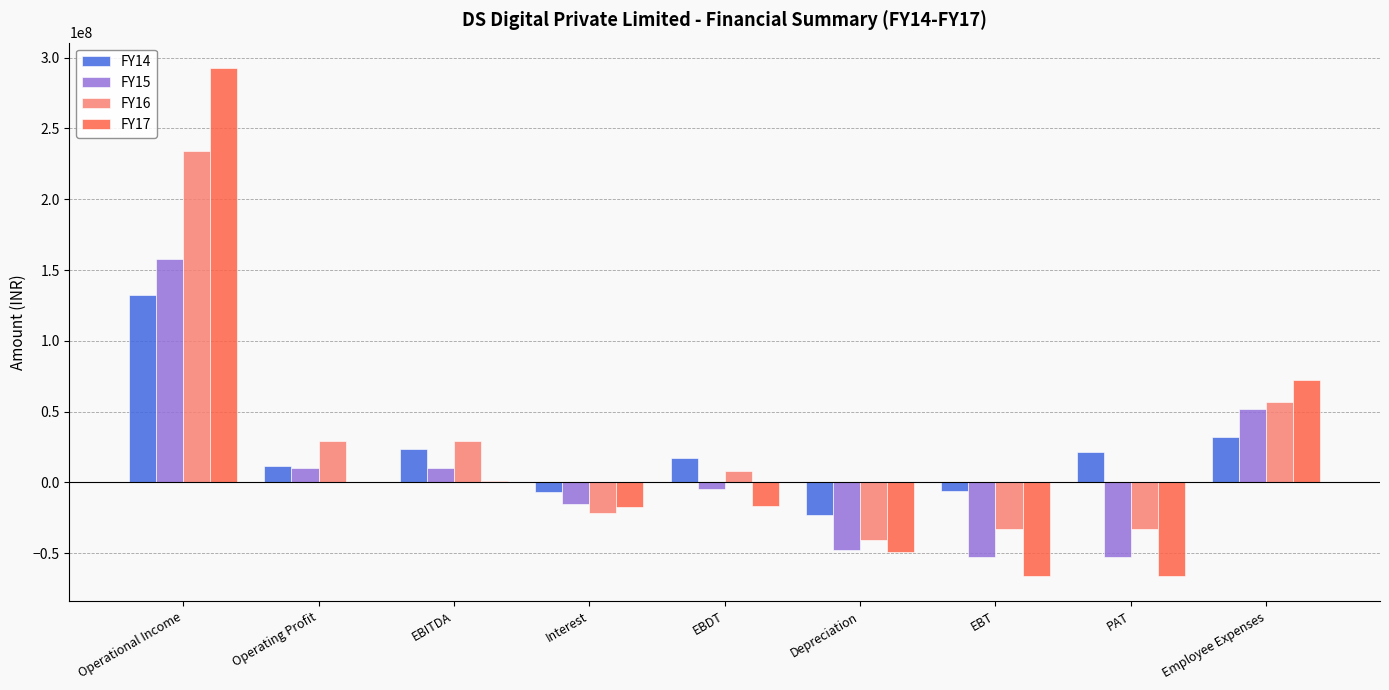

Between Operating Profit and Depreciation, which series saw the biggest shift?

FY16